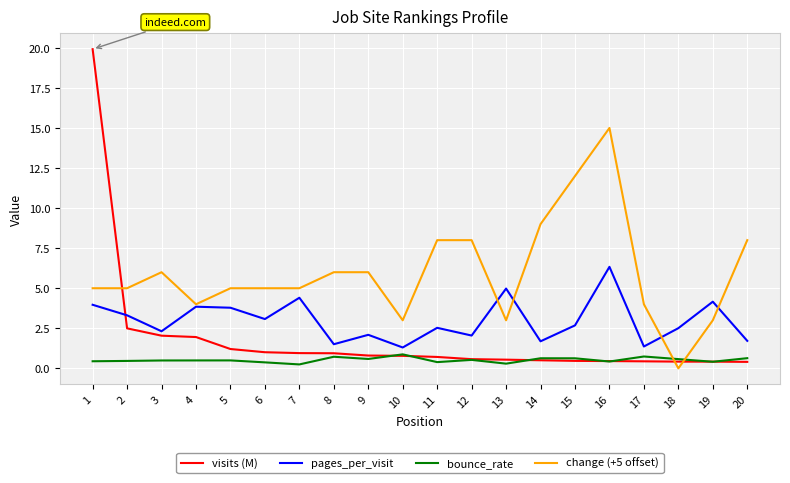

What is the difference between the maximum and second lowest values in the change (+5 offset) series?

12.0